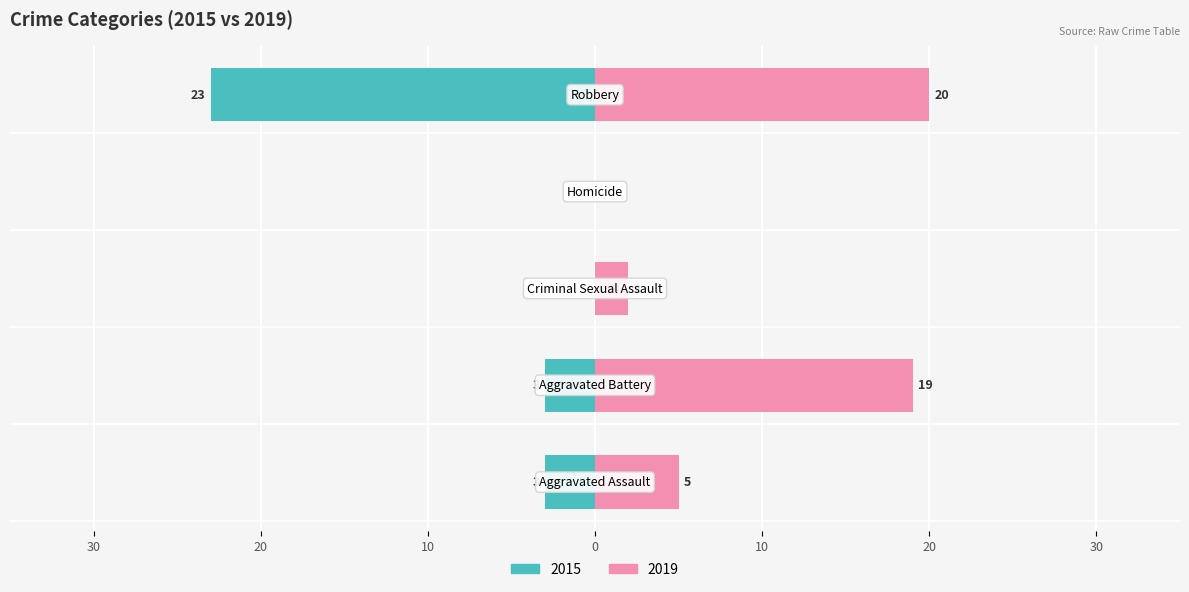

Between Robbery and Criminal Sexual Assault, which is larger?

Robbery